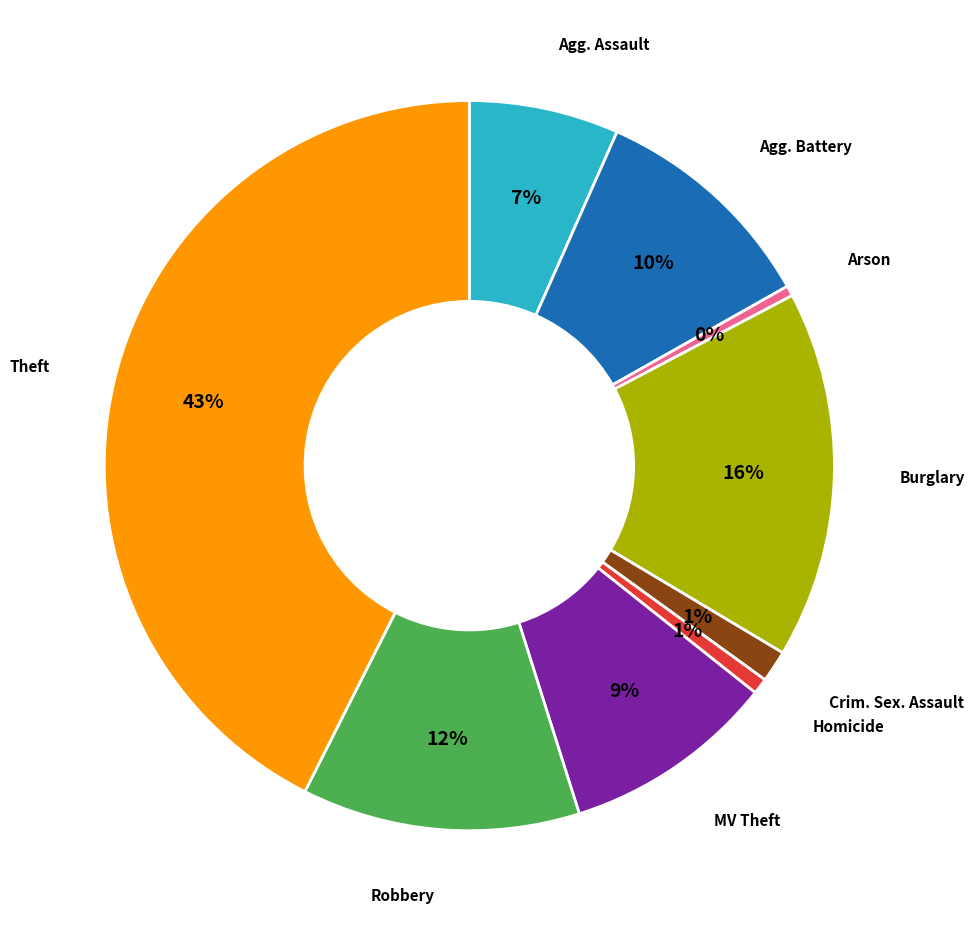

Is there any slice that represents more than half of the pie?

No